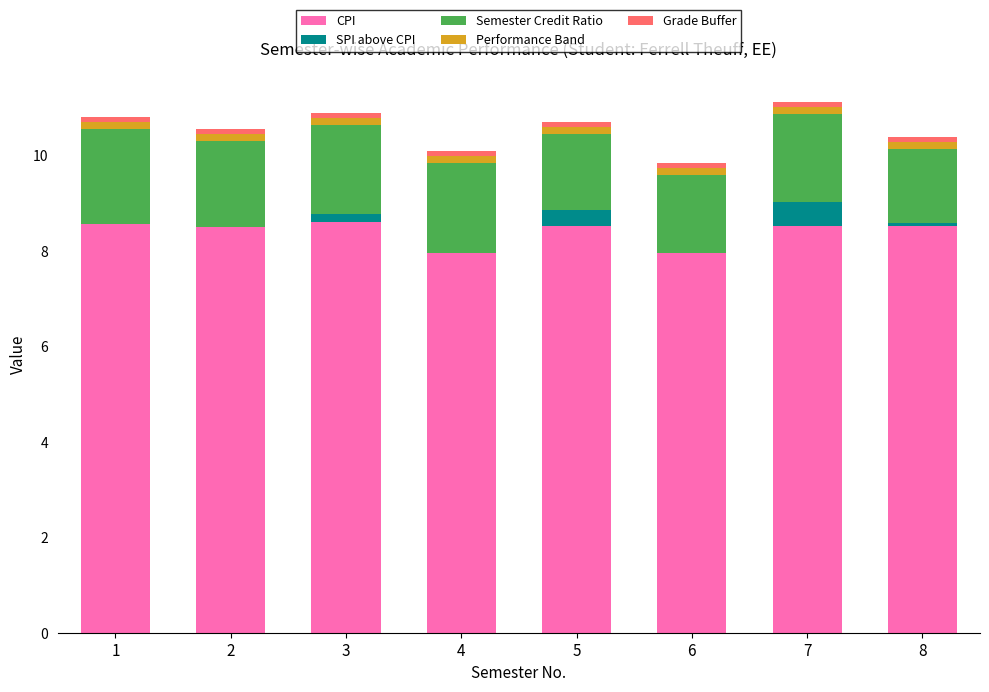

Is the value of Grade Buffer at 8 greater than the value of Performance Band at 2?

No